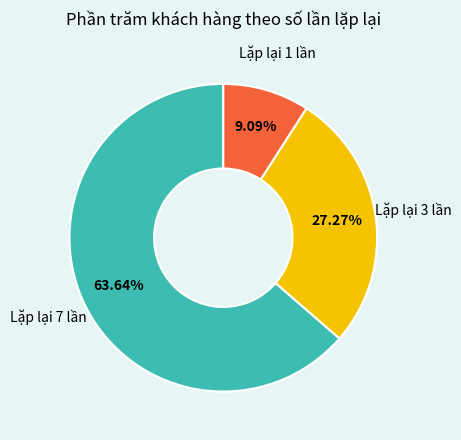

To the nearest percent, what is the average slice percentage?

33%